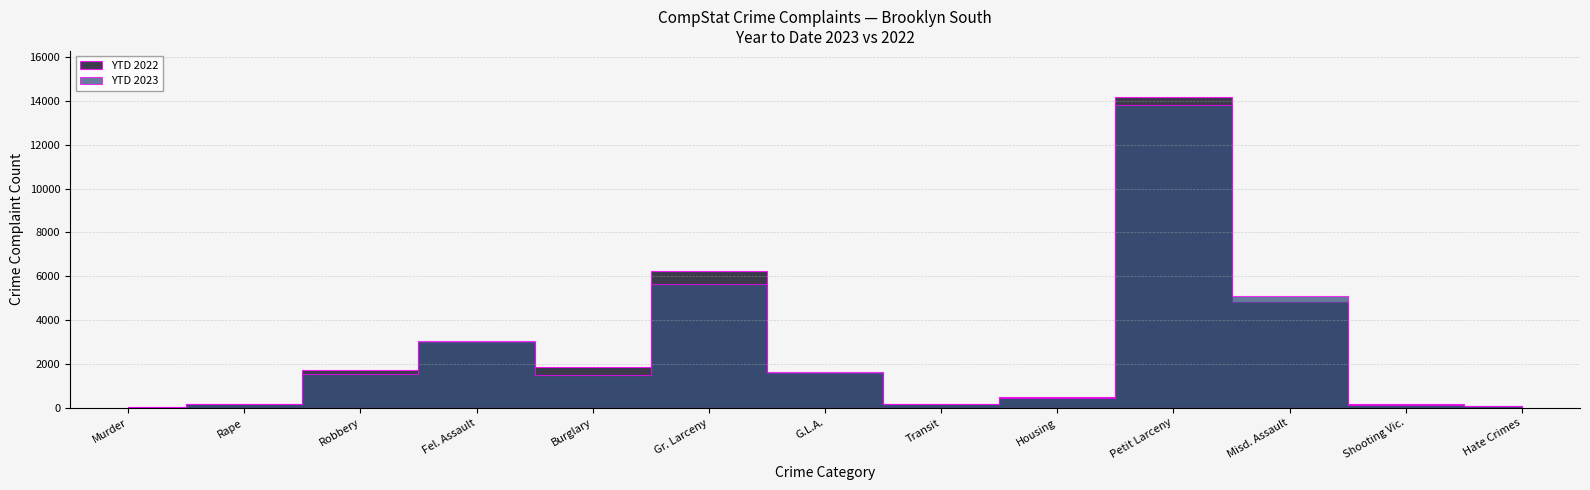

What is the sum of all YTD 2023 values?

33368